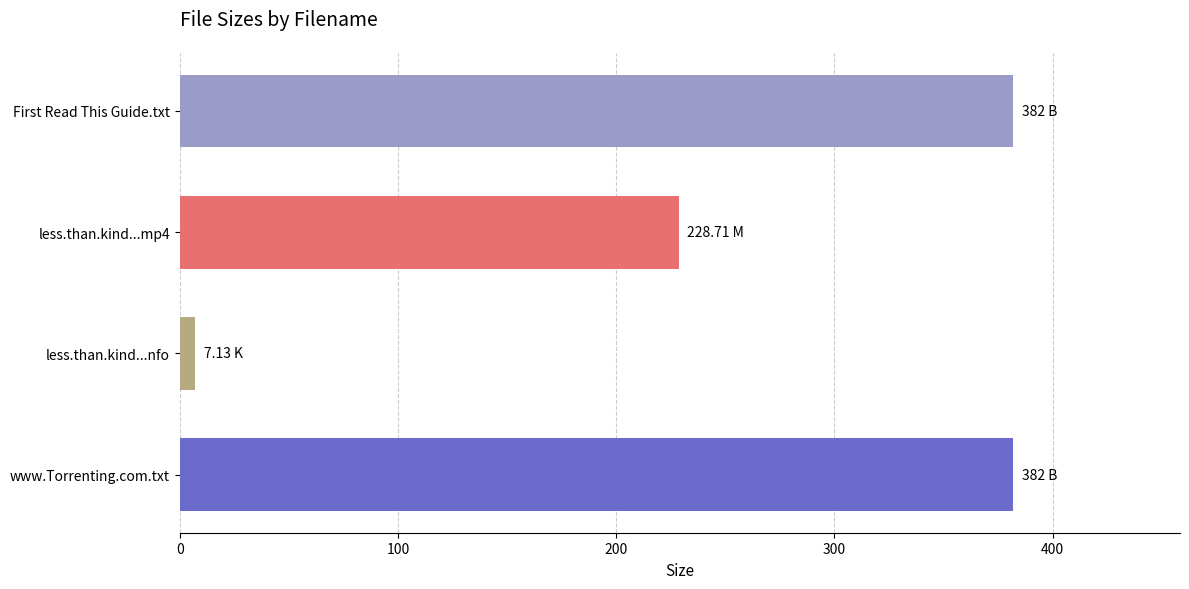

What is the sum of the values at www.Torrenting.com.txt and less.than.kind...mp4?

610.7